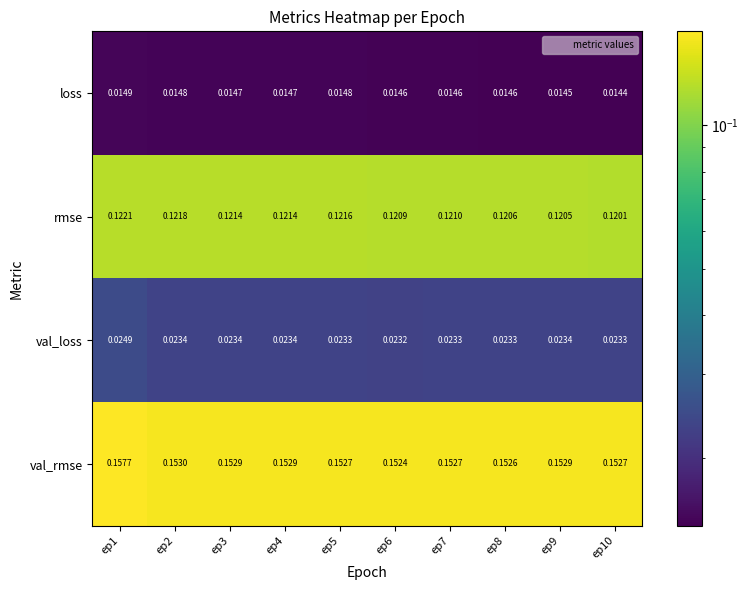

Rank the series at ep9 from lowest to highest value.

loss, val_loss, rmse, val_rmse